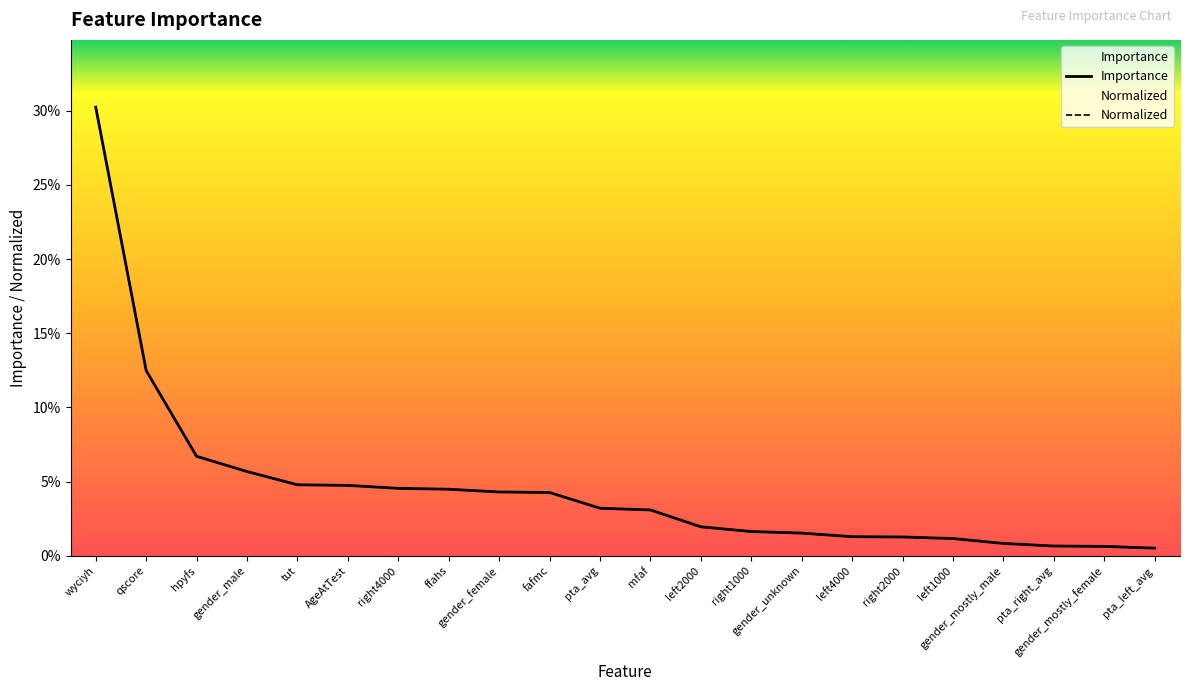

Which has a higher value, fafmc or left1000?

fafmc